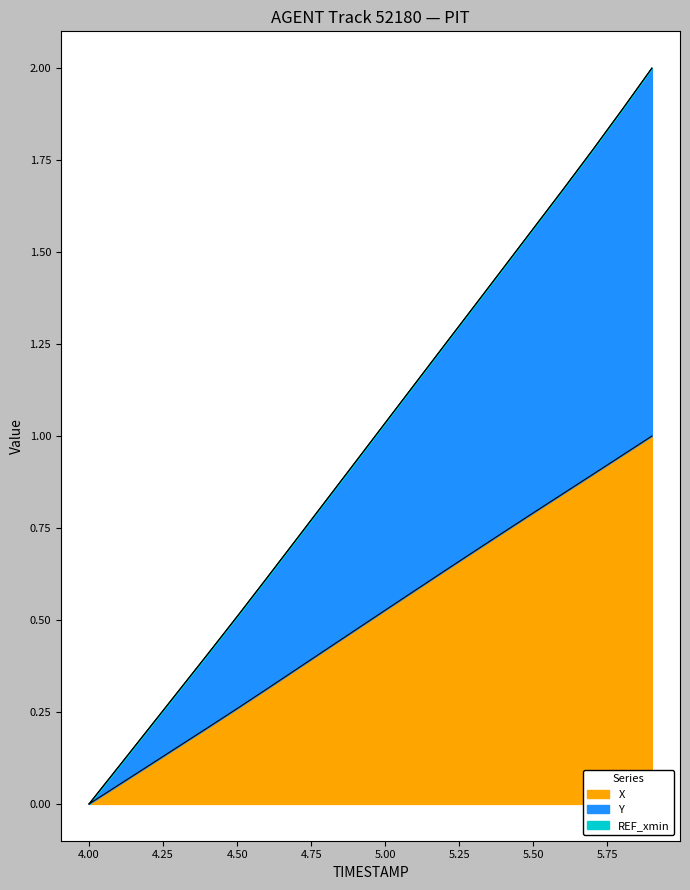

The X series shows 0.4 at 4.8. True or false?

True